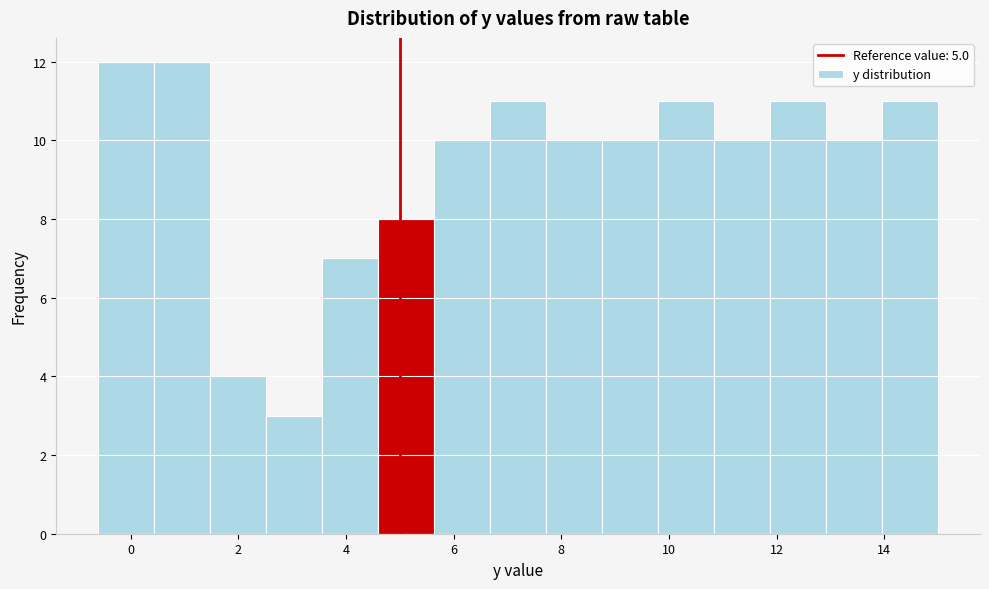

Reading left to right, list every bar in this chart as the range it spans on the x-axis followed by its height. Neither the bar edges nor the heights are printed on the chart, so give them approximately, as read against the axes.

-0.60 to 0.44: 12
0.44 to 1.48: 12
1.48 to 2.52: 4
2.52 to 3.56: 3
3.56 to 4.60: 7
4.60 to 5.64: 8
5.64 to 6.68: 10
6.68 to 7.72: 11
7.72 to 8.76: 10
8.76 to 9.80: 10
9.80 to 10.84: 11
10.84 to 11.88: 10
11.88 to 12.92: 11
12.92 to 13.96: 10
13.96 to 15.00: 11